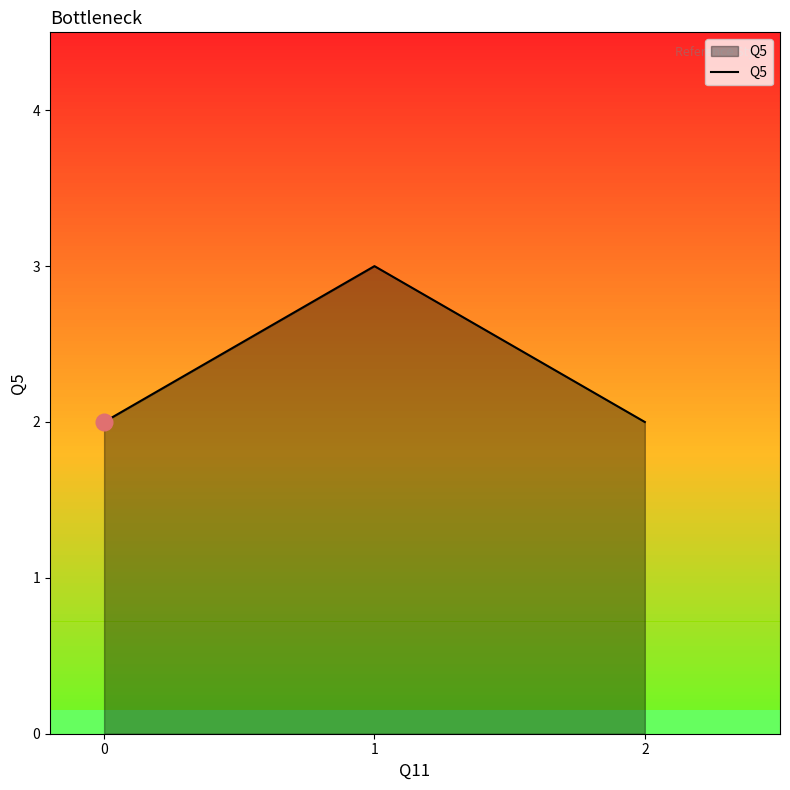

How many lines are shown in the chart?

1